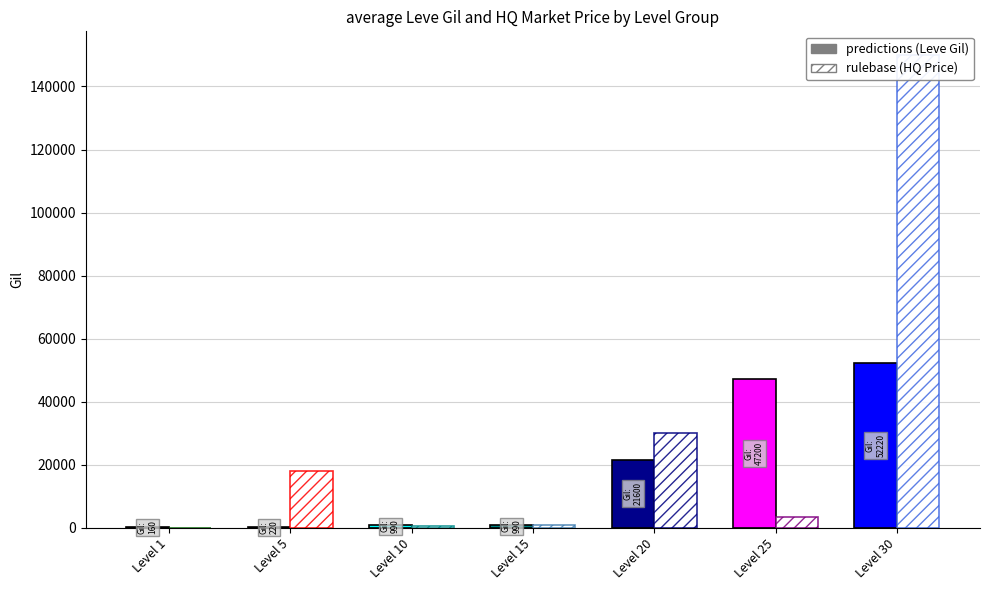

Is it true that Leve Gil (predictions) equals 84487 at Level 25?

False